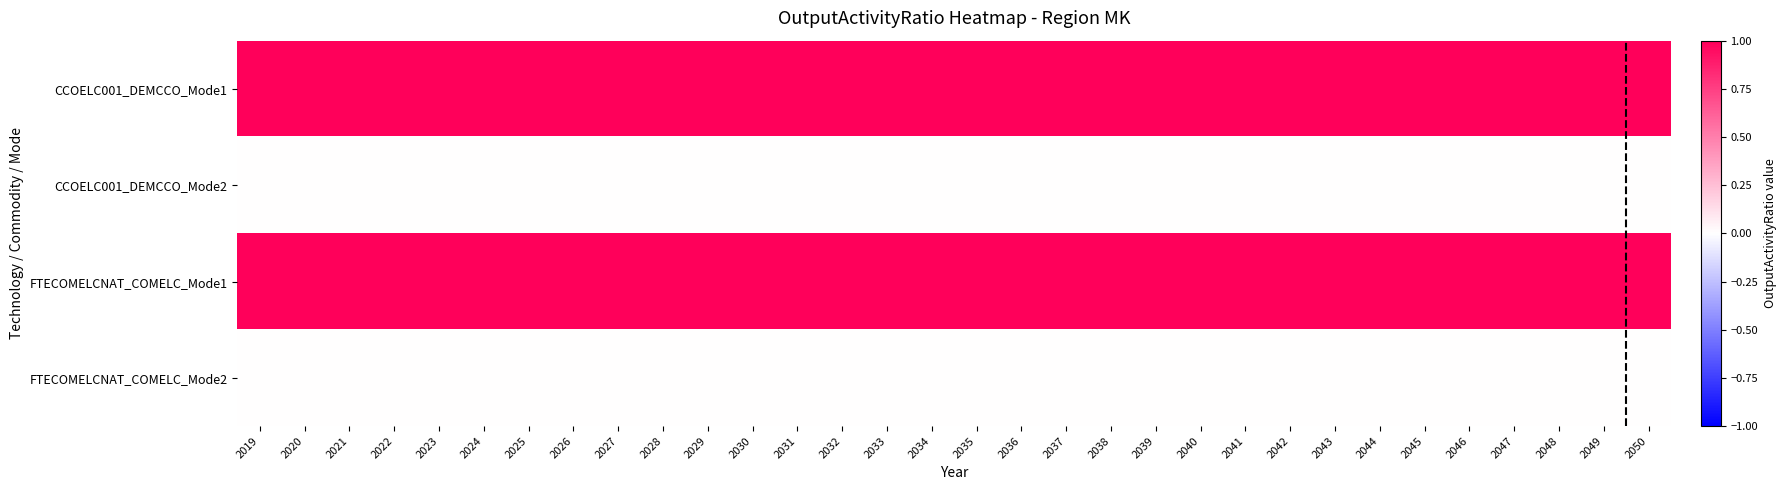

Rank the series at 2048 from lowest to highest value.

CCOELC001_DEMCCO_Mode2, FTECOMELCNAT_COMELC_Mode2, CCOELC001_DEMCCO_Mode1, FTECOMELCNAT_COMELC_Mode1